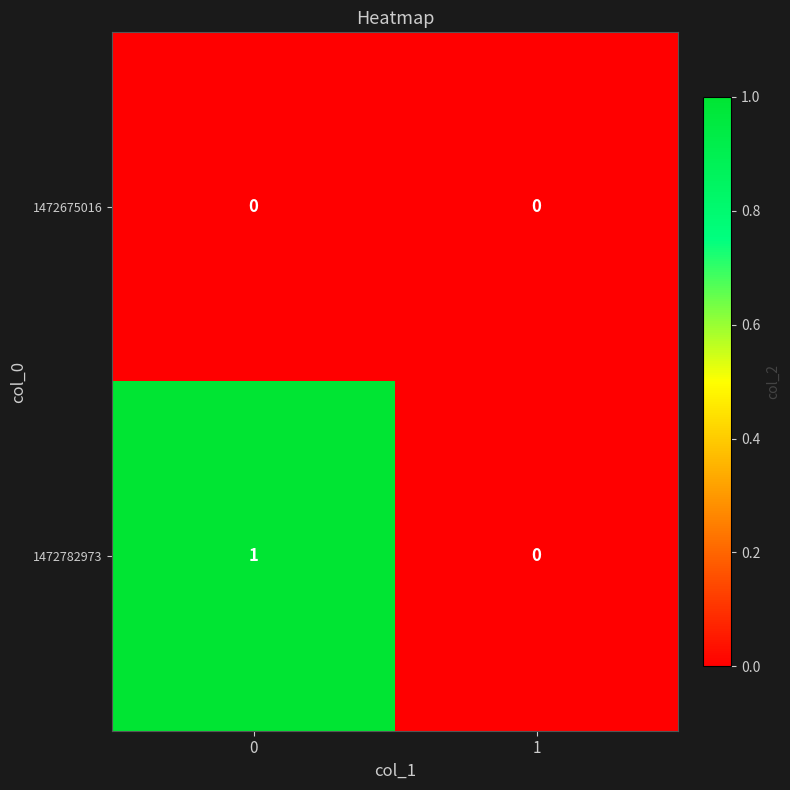

Which series has the widest spread of values?

1472782973